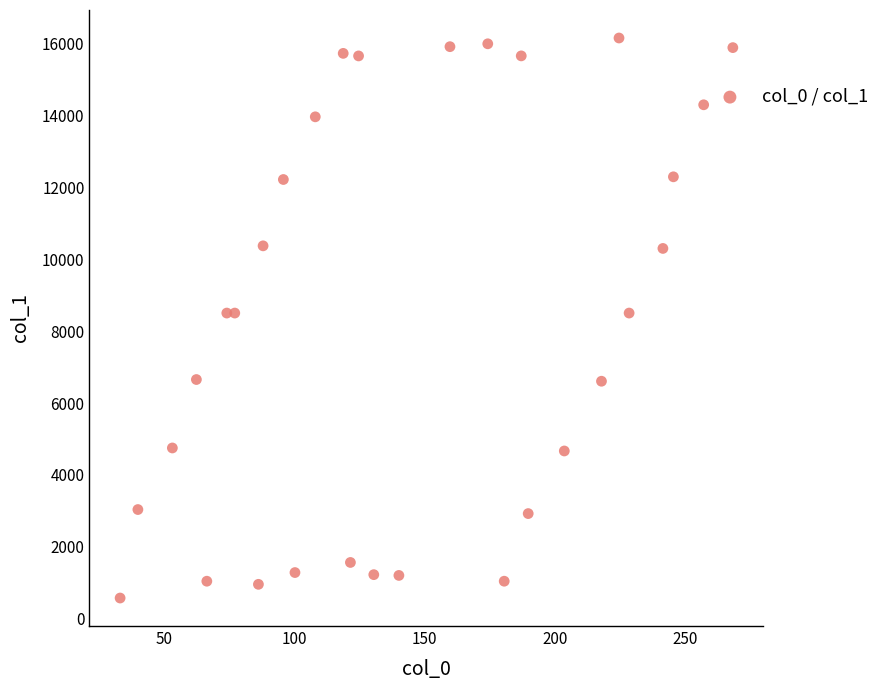

What is the range of X values (max minus min)?

235.1